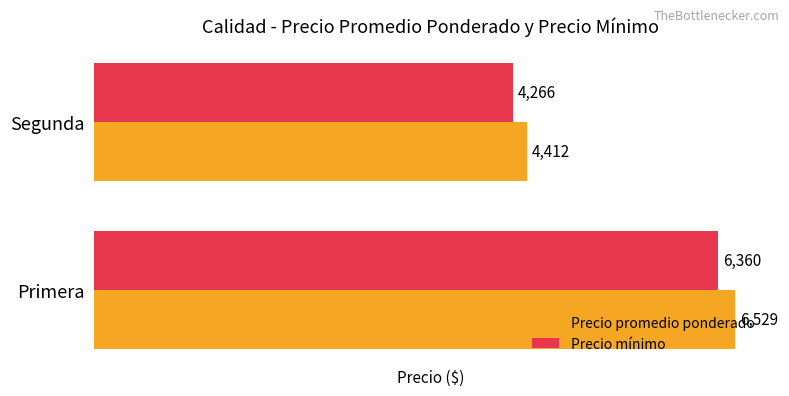

What is the difference between the Precio promedio ponderado values at Segunda and Primera?

2117